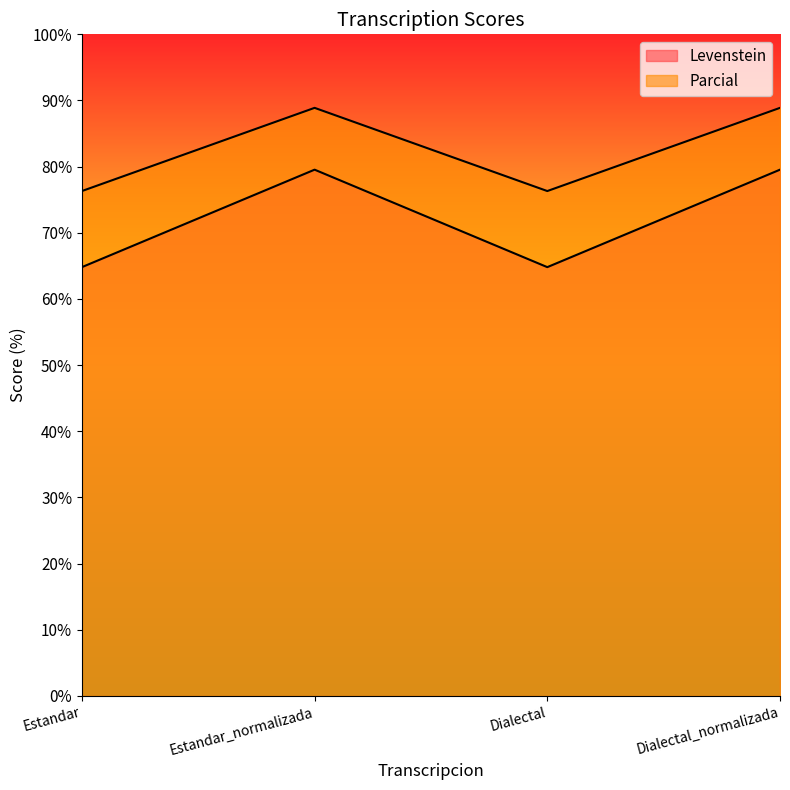

Read the Levenstein value at Dialectal_normalizada.

79.5